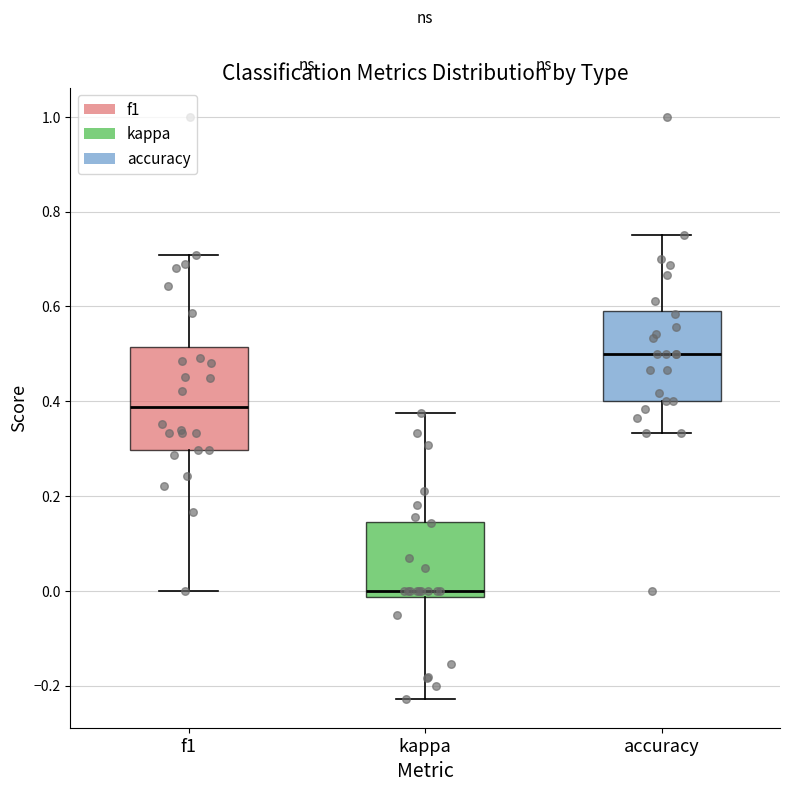

Reading left to right, read every box against the y-axis: the position of its median line, the range the box covers, and the ends of its whiskers. The values are not printed on the chart, so give them approximately, as read against the axis.

f1: median 0.38, box 0.30 to 0.52, whiskers 0.00 to 0.70
kappa: median 0.00, box -0.02 to 0.14, whiskers -0.22 to 0.38
accuracy: median 0.50, box 0.40 to 0.60, whiskers 0.34 to 0.76